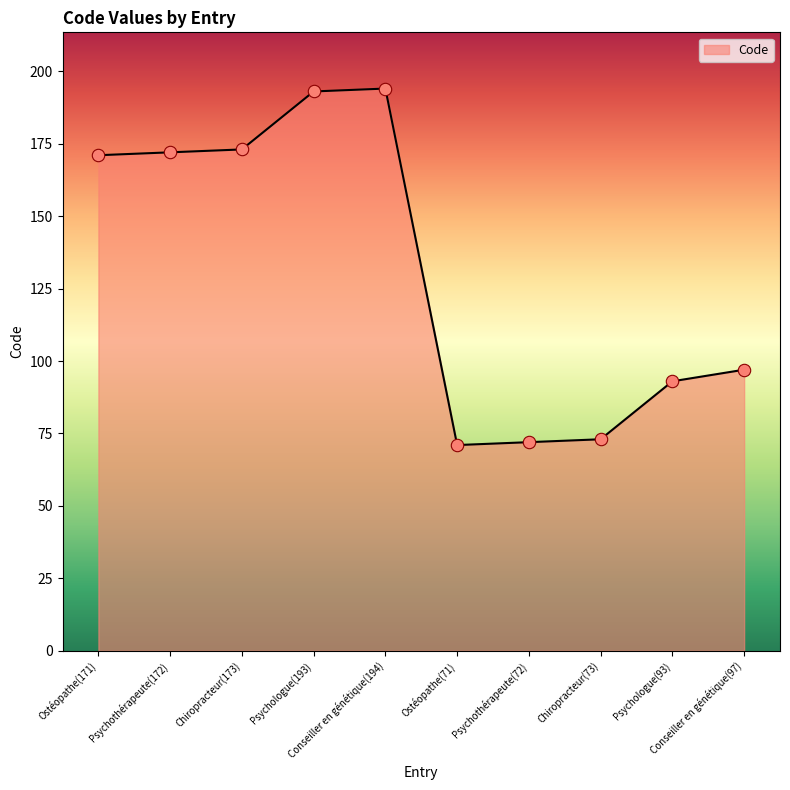

Which has a higher value, Chiropracteur(73) or Ostéopathe(71)?

Chiropracteur(73)